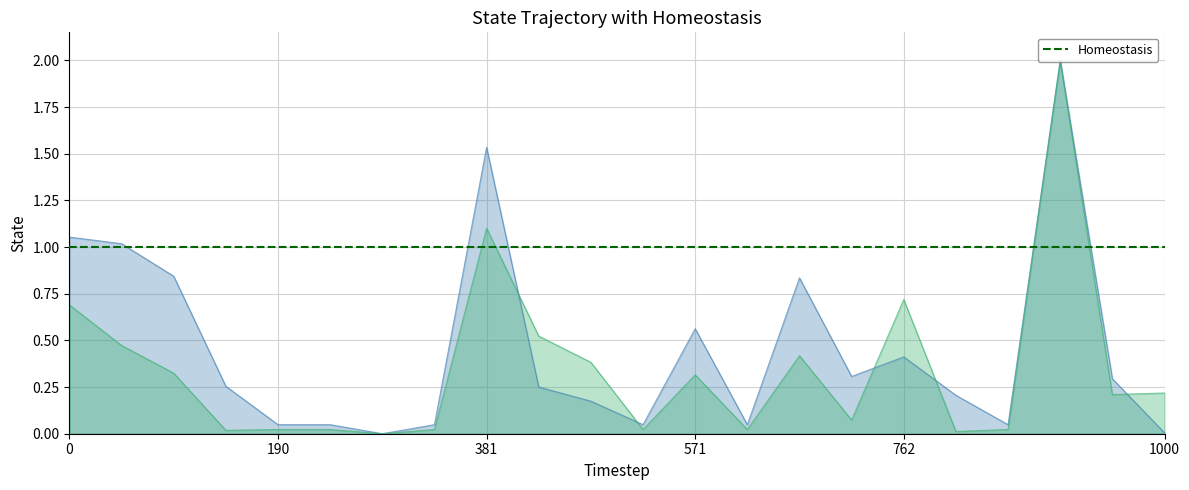

Reading left to right, what are all the values shown in this chart?

PESO: 0.7	0.5	0.3	0.0	0.0	0.0	0.0	0.0	1.1	0.5	0.4	0.0	0.3	0.0	0.4	0.1	0.7	0.0	0.0	2.0	0.2	0.2
VALOR: 1.1	1.0	0.8	0.3	0.0	0.0	0.0	0.0	1.5	0.3	0.2	0.0	0.6	0.0	0.8	0.3	0.4	0.2	0.0	2.0	0.3	0.0